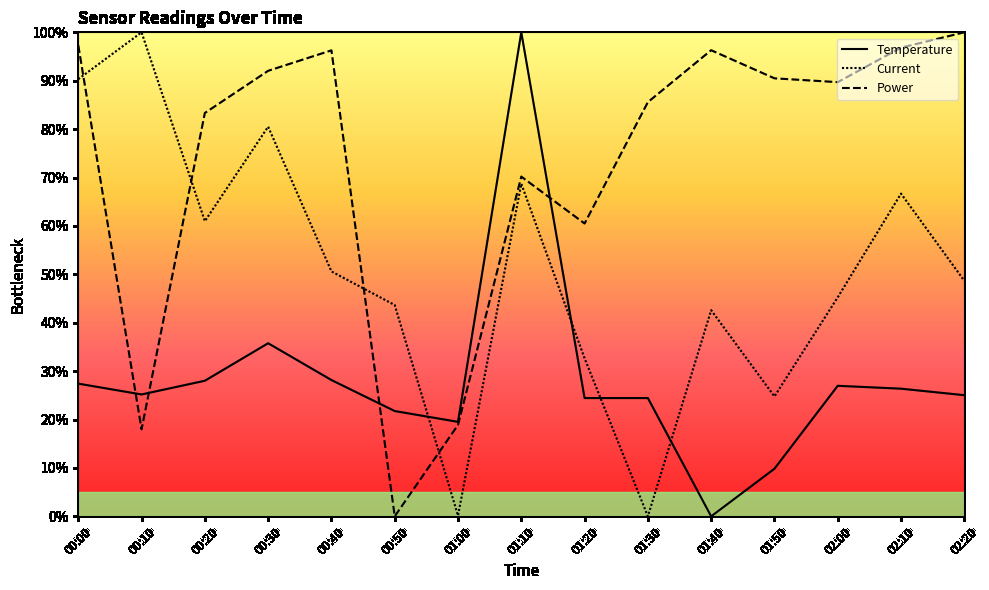

What is the difference between the highest and lowest values at 00:30?

56.3